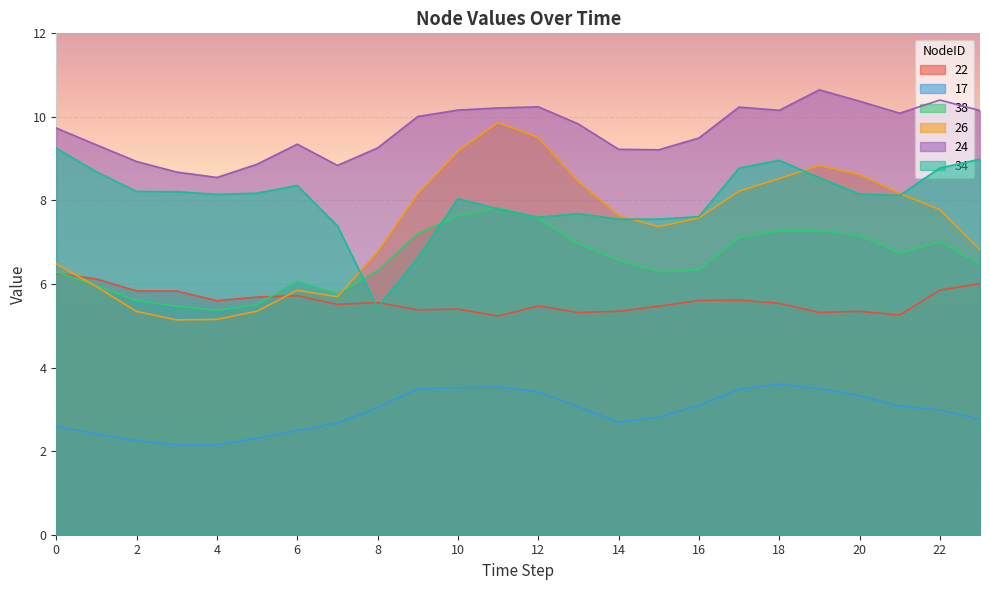

Reading right to left, extract all data points from this chart.

22: 23=6.0	22=5.9	21=5.3	20=5.3	19=5.3	18=5.5	17=5.6	16=5.6	15=5.5	14=5.3	13=5.3	12=5.5	11=5.2	10=5.4	9=5.4	8=5.6	7=5.5	6=5.7	5=5.7	4=5.6	3=5.8	2=5.8	1=6.1	0=6.3
17: 23=2.8	22=3.0	21=3.1	20=3.3	19=3.5	18=3.6	17=3.5	16=3.1	15=2.8	14=2.7	13=3.1	12=3.4	11=3.5	10=3.5	9=3.5	8=3.0	7=2.7	6=2.5	5=2.3	4=2.2	3=2.2	2=2.3	1=2.4	0=2.6
38: 23=6.5	22=7.0	21=6.7	20=7.2	19=7.3	18=7.3	17=7.1	16=6.3	15=6.3	14=6.6	13=7.0	12=7.6	11=7.8	10=7.6	9=7.2	8=6.3	7=5.8	6=6.1	5=5.5	4=5.4	3=5.5	2=5.6	1=6.0	0=6.3
26: 23=6.8	22=7.8	21=8.2	20=8.6	19=8.8	18=8.5	17=8.2	16=7.6	15=7.4	14=7.6	13=8.5	12=9.5	11=9.9	10=9.2	9=8.2	8=6.8	7=5.7	6=5.8	5=5.4	4=5.2	3=5.1	2=5.3	1=5.9	0=6.5
24: 23=10.2	22=10.4	21=10.1	20=10.4	19=10.6	18=10.2	17=10.2	16=9.5	15=9.2	14=9.2	13=9.8	12=10.2	11=10.2	10=10.2	9=10.0	8=9.3	7=8.8	6=9.3	5=8.9	4=8.6	3=8.7	2=8.9	1=9.3	0=9.7
34: 23=9.0	22=8.8	21=8.1	20=8.2	19=8.5	18=9.0	17=8.8	16=7.6	15=7.6	14=7.6	13=7.7	12=7.6	11=7.8	10=8.0	9=6.6	8=5.4	7=7.4	6=8.4	5=8.2	4=8.1	3=8.2	2=8.2	1=8.7	0=9.3